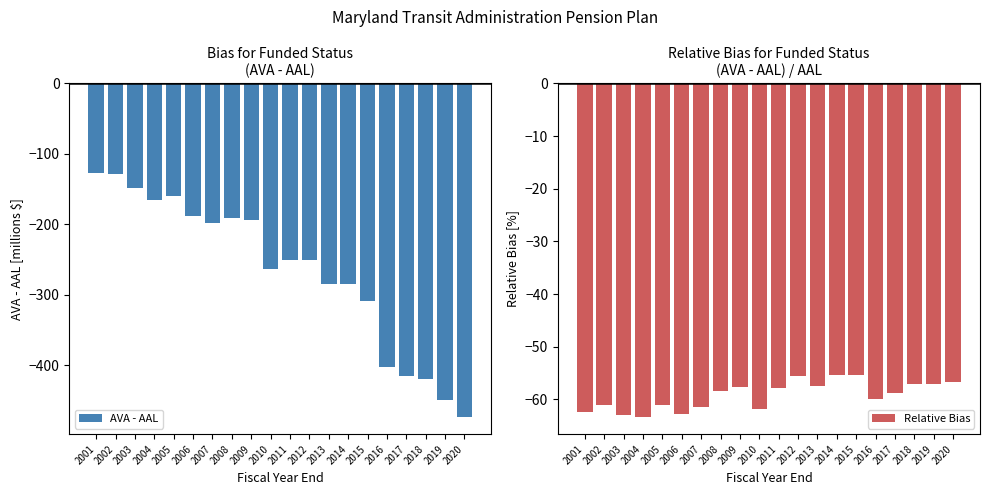

What value does the AVA - AAL series have at 2015?

-308.8